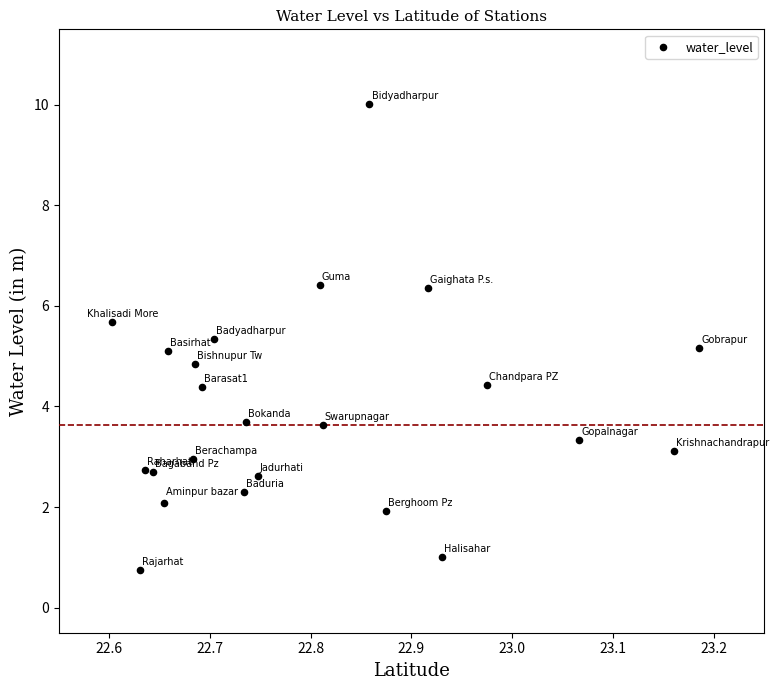

What is the range of Y values (max minus min)?

9.3